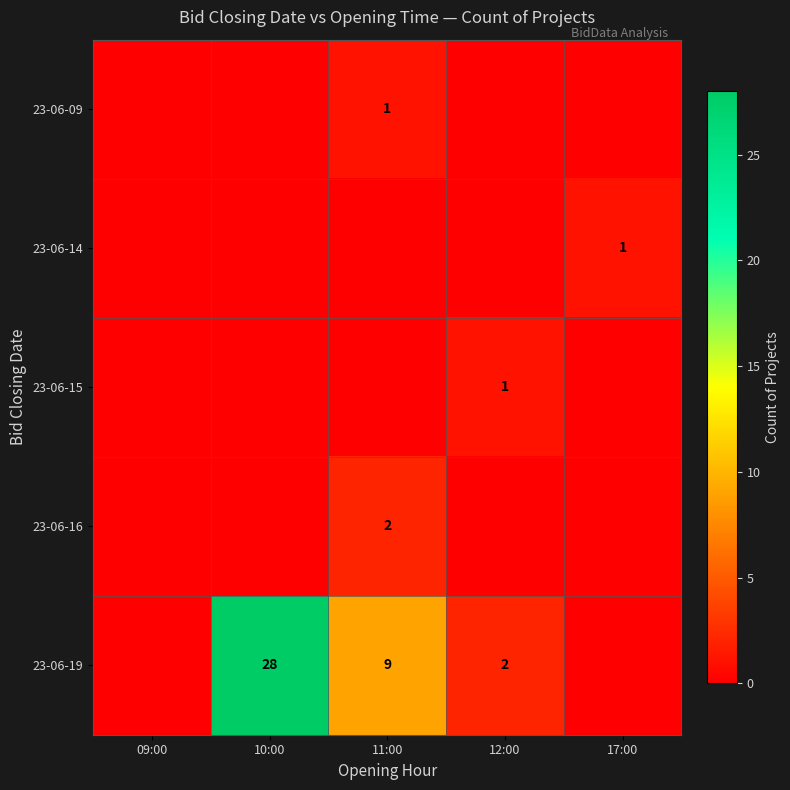

True or false: 23-06-15 has a value of 1 at 12:00.

True